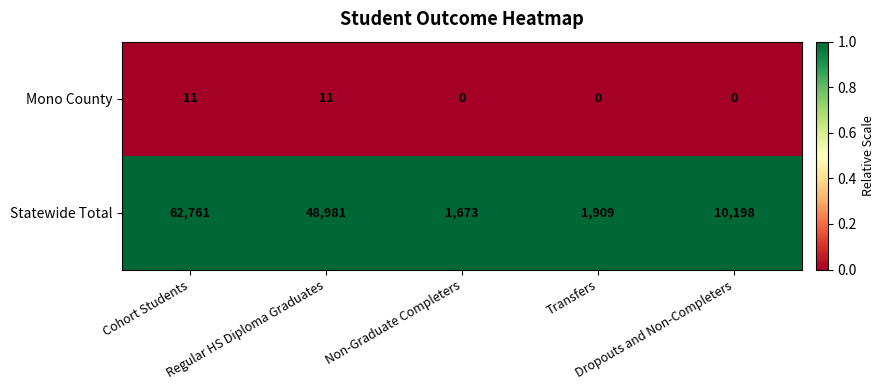

Count the number of categories in the chart.

5